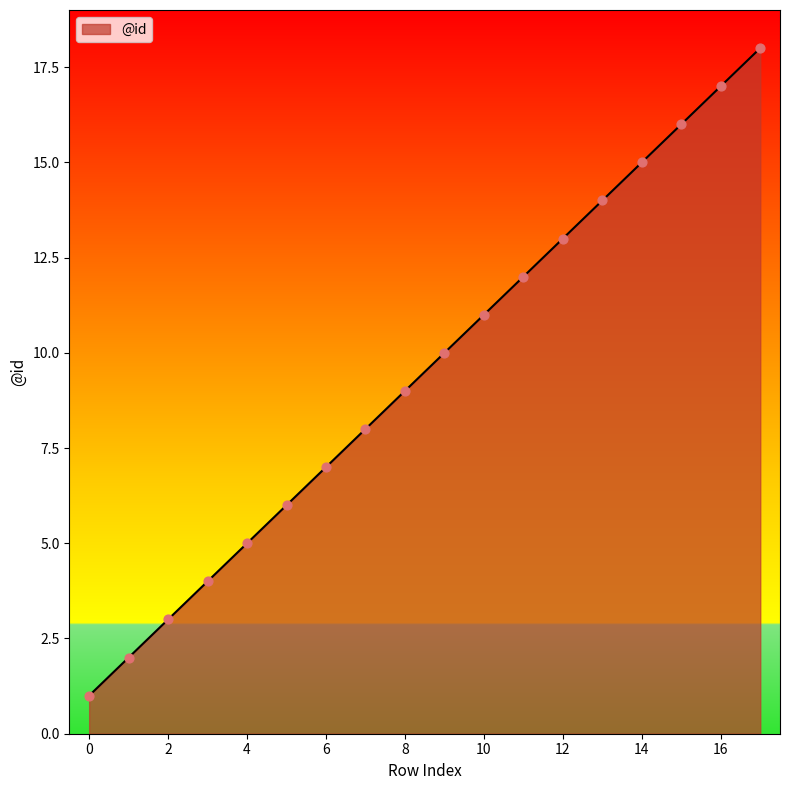

What is the difference between the maximum and minimum values?

17